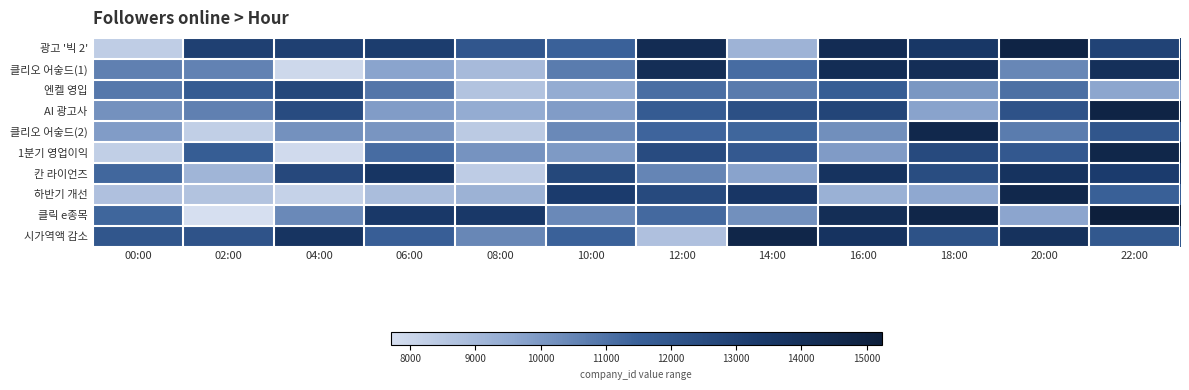

Reading right to left, transcribe all the data shown in this chart.

광고 '빅 2': 22:00=12884	20:00=14838	18:00=13506	16:00=14234	14:00=9186	12:00=14274	10:00=11452	08:00=11952	06:00=13191	04:00=13046	02:00=13030	00:00=8320
클리오 어숳드(1): 22:00=13995	20:00=10444	18:00=14131	16:00=14211	14:00=11153	12:00=14151	10:00=10751	08:00=8949	06:00=9685	04:00=7950	02:00=10559	00:00=10631
엔켈 영입: 22:00=9629	20:00=11066	18:00=10055	16:00=11647	14:00=10767	12:00=11098	10:00=9442	08:00=8654	06:00=10904	04:00=12663	02:00=11757	00:00=10845
AI 광고사: 22:00=14833	20:00=12148	18:00=9726	16:00=12790	14:00=12276	12:00=11742	10:00=9888	08:00=9447	06:00=9899	04:00=12478	02:00=10645	00:00=10194
클리오 어숳드(2): 22:00=11996	20:00=10738	18:00=14566	16:00=10263	14:00=11332	12:00=11364	10:00=10401	08:00=8421	06:00=10061	04:00=10183	02:00=8240	00:00=9895
1분기 영업이익: 22:00=14665	20:00=11873	18:00=12541	16:00=9921	14:00=11793	12:00=12483	10:00=9945	08:00=10135	06:00=11152	04:00=7854	02:00=11654	00:00=8235
칸 라이언즈: 22:00=13238	20:00=13811	18:00=12422	16:00=13811	14:00=9715	12:00=10521	10:00=12657	08:00=8341	06:00=13675	04:00=12618	02:00=9140	00:00=11303
하반기 개선: 22:00=11502	20:00=14536	18:00=9572	16:00=9279	14:00=13579	12:00=12533	10:00=13247	08:00=9256	06:00=8878	04:00=8157	02:00=8656	00:00=8735
클릭 e종목: 22:00=15234	20:00=9651	18:00=14698	16:00=14158	14:00=10215	12:00=11235	10:00=10387	08:00=13428	06:00=13463	04:00=10388	02:00=7704	00:00=11344
시가역액 감소: 22:00=11894	20:00=13858	18:00=12184	16:00=13775	14:00=14679	12:00=8740	10:00=11459	08:00=10458	06:00=11561	04:00=13712	02:00=12114	00:00=11974